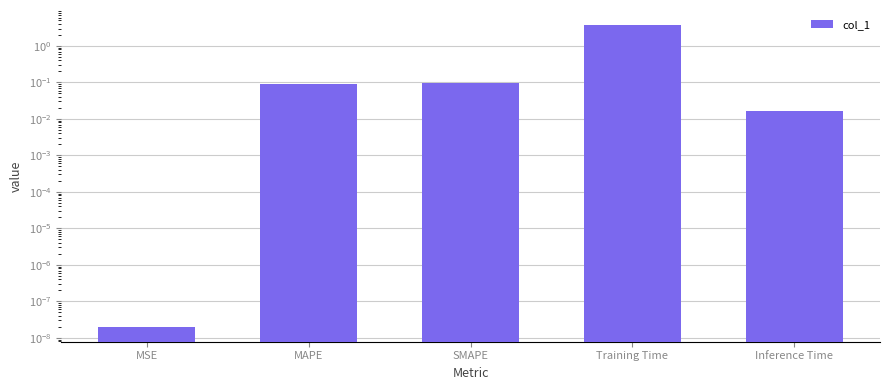

What is the sum of the values at MAPE and Inference Time?

0.1